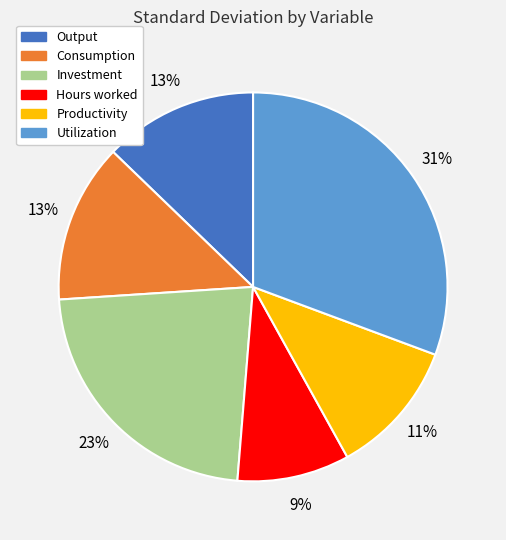

To the nearest percent, what is the difference between the Productivity and Consumption slice percentages?

2%